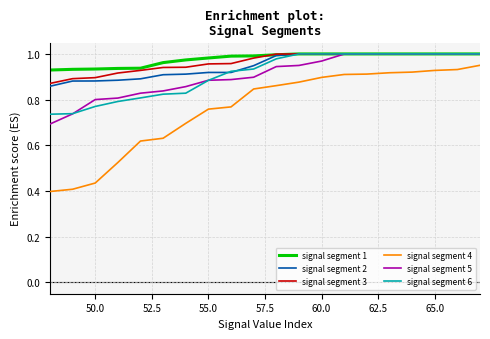

Which series has the widest spread of values?

signal segment 4